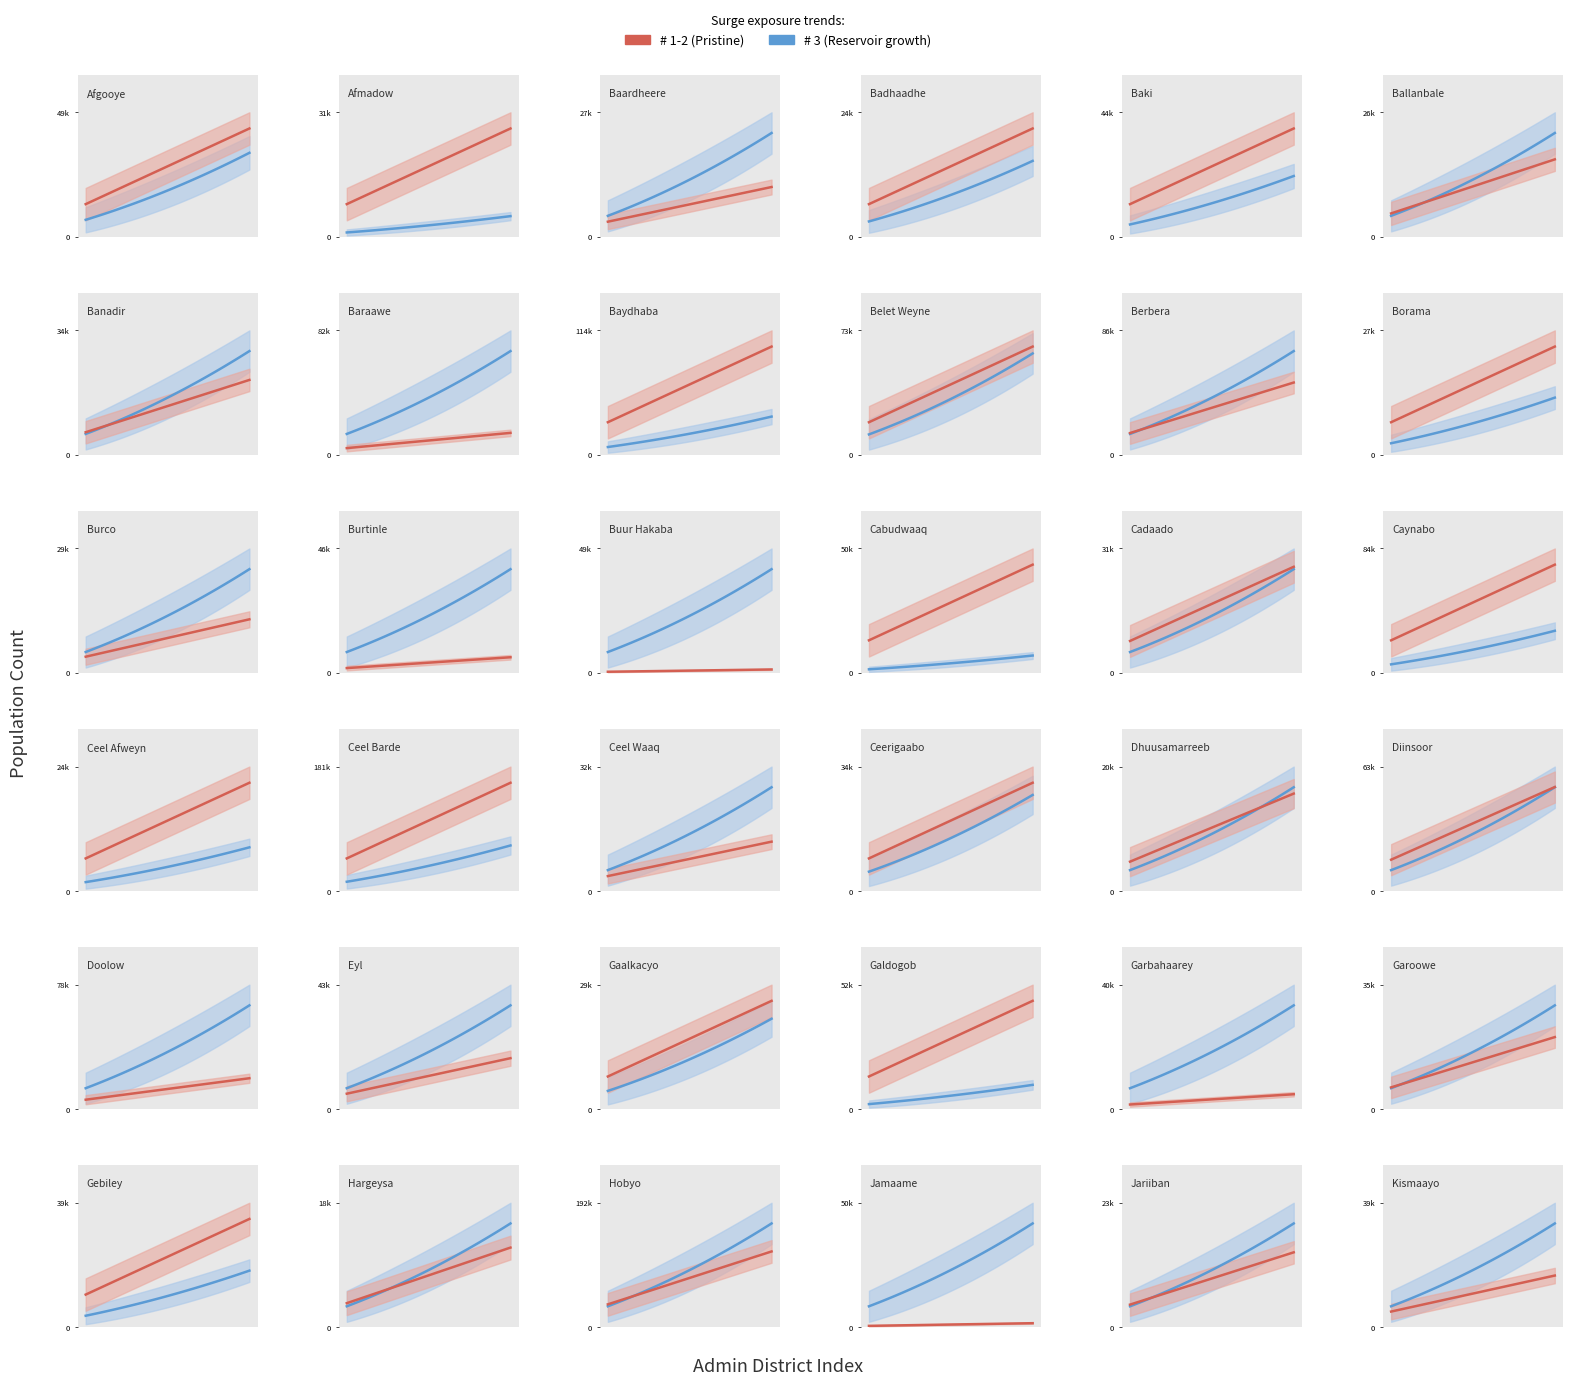

What is the difference between the maximum and minimum values in the # 3 series?

154896.9